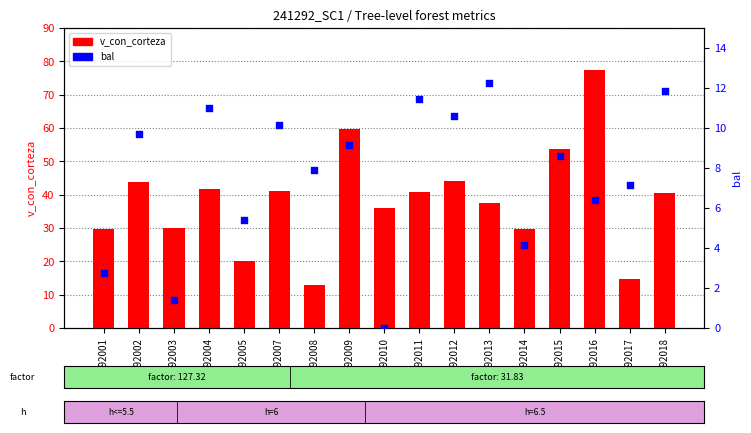

Which series has the largest total across all categories?

v_con_corteza